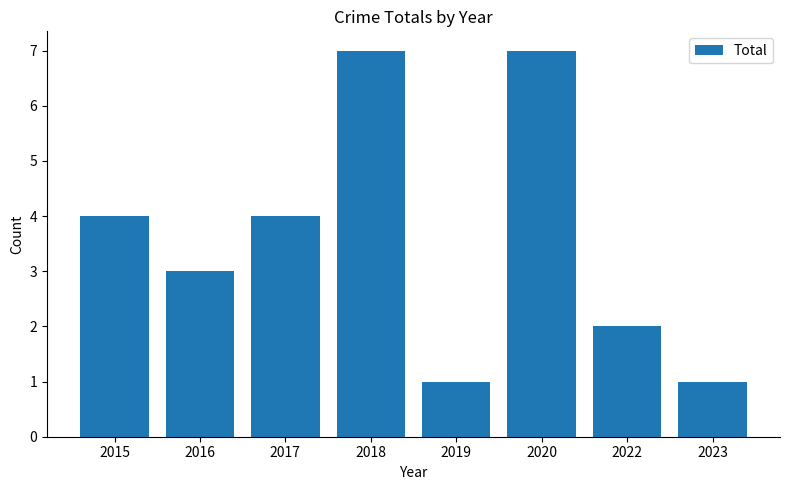

True or false: the data shows 3 at 2016.

True